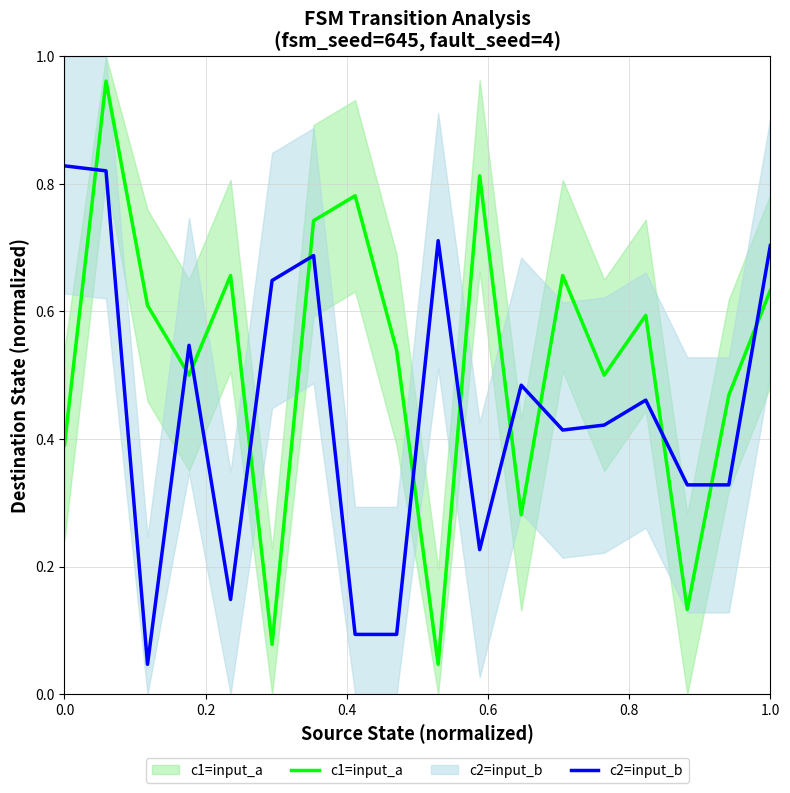

List the series in order of their peak value, highest first.

c1=input_a line, c2=input_b line